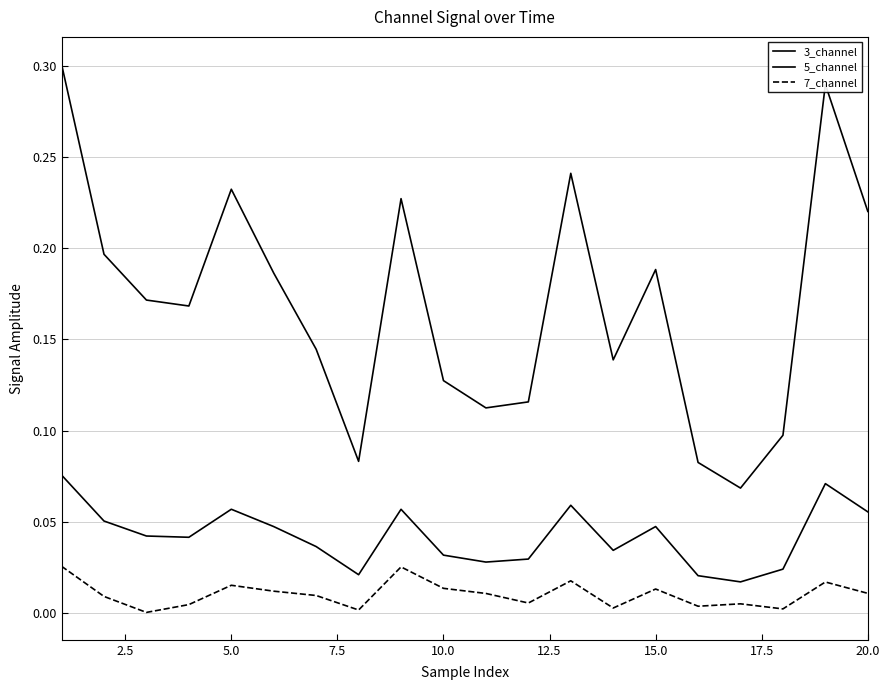

How many 3_channel values are between 0 and 1?

20